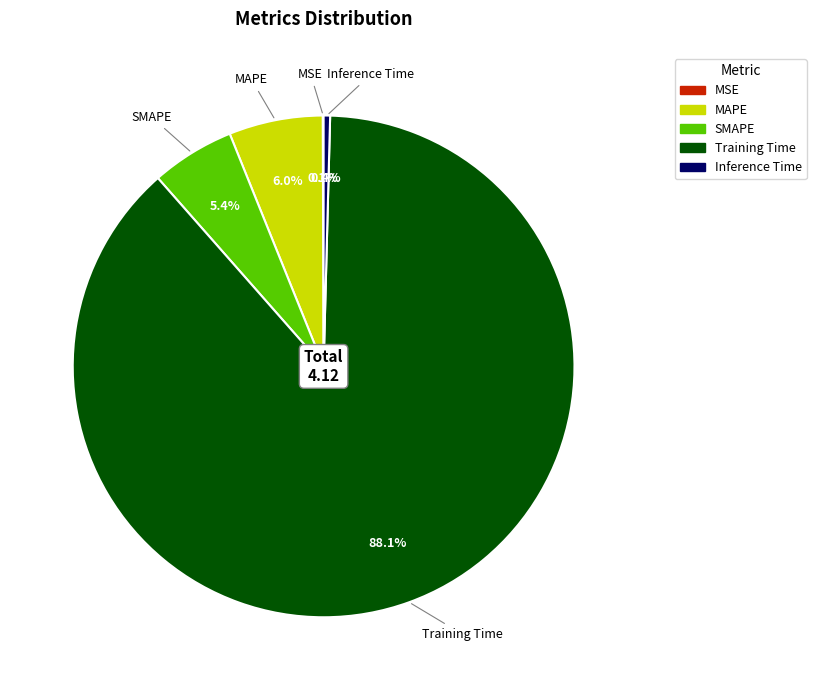

What is the majority slice?

Training Time